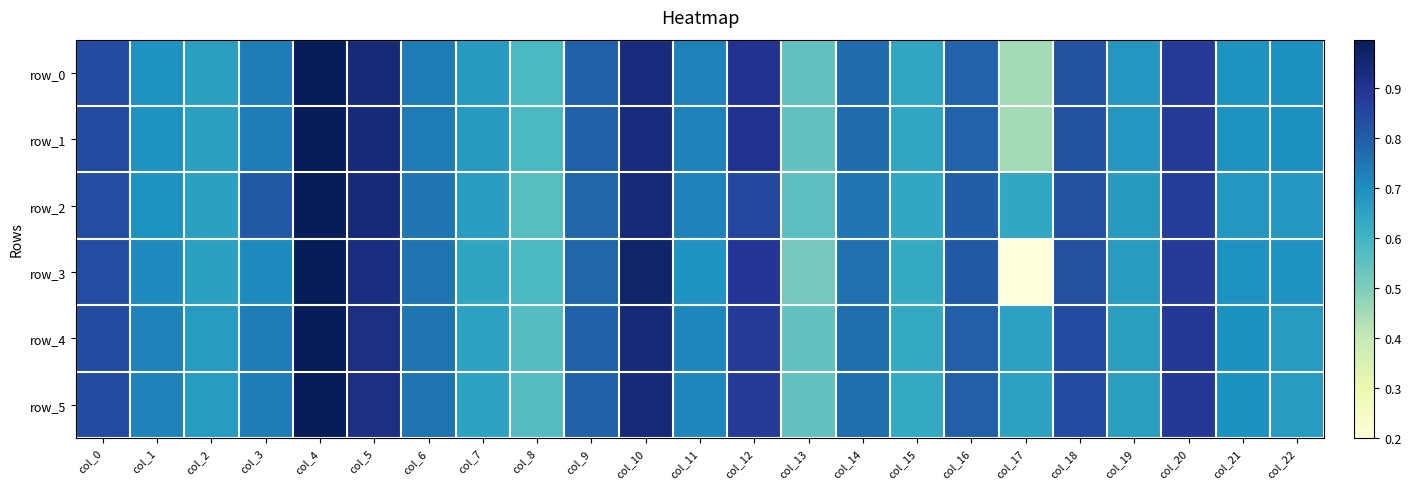

Where is row_0 nearest to the value 0?

col_17